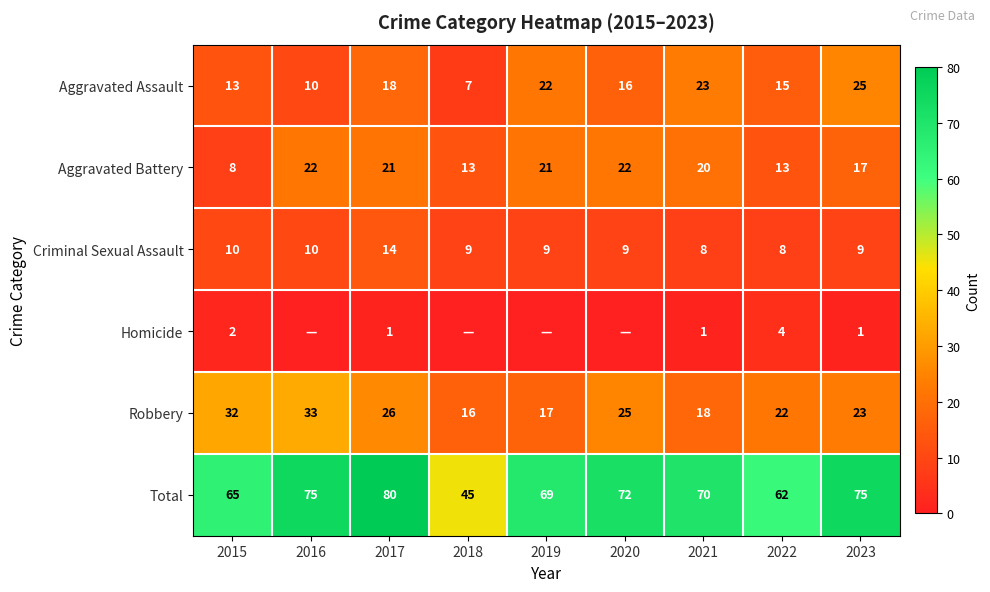

Rank the categories by Total value from highest to lowest.

2017, 2016, 2023, 2020, 2021, 2019, 2015, 2022, 2018